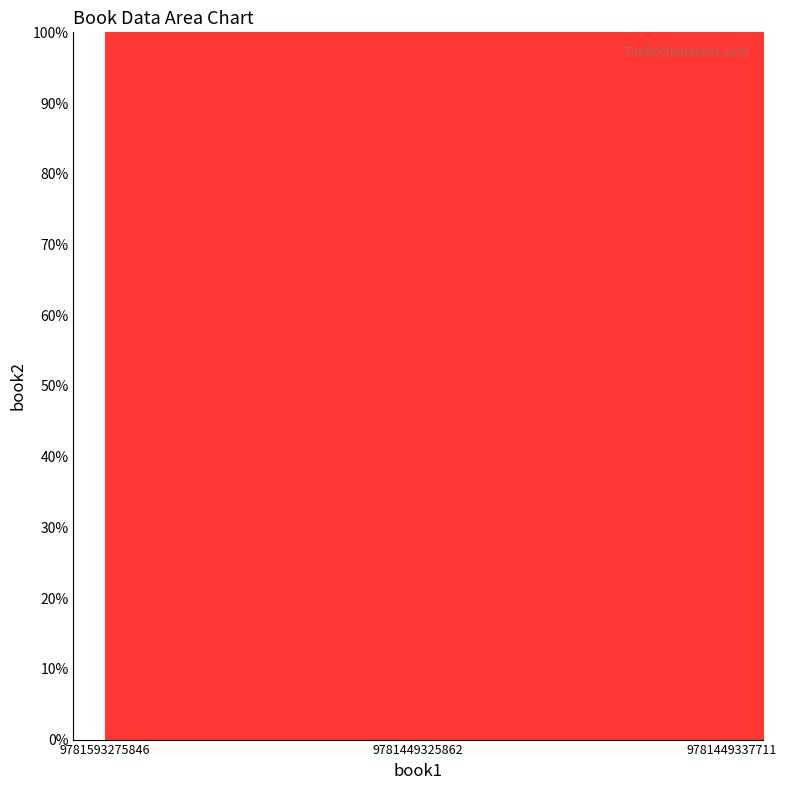

What position from the right is 9781593275846?

3